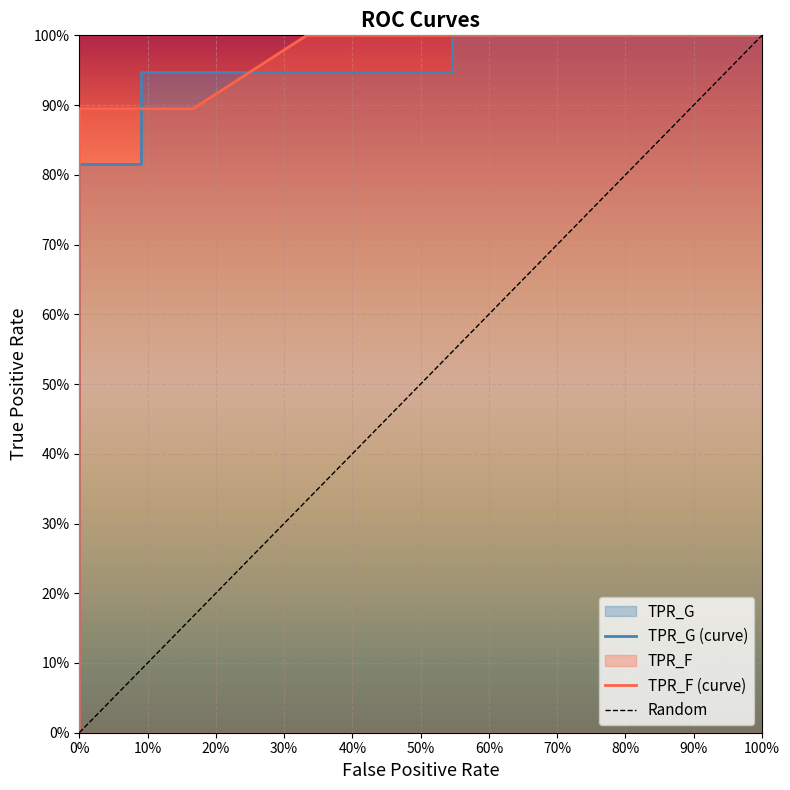

What is the difference between the second highest and second lowest values?

0.9